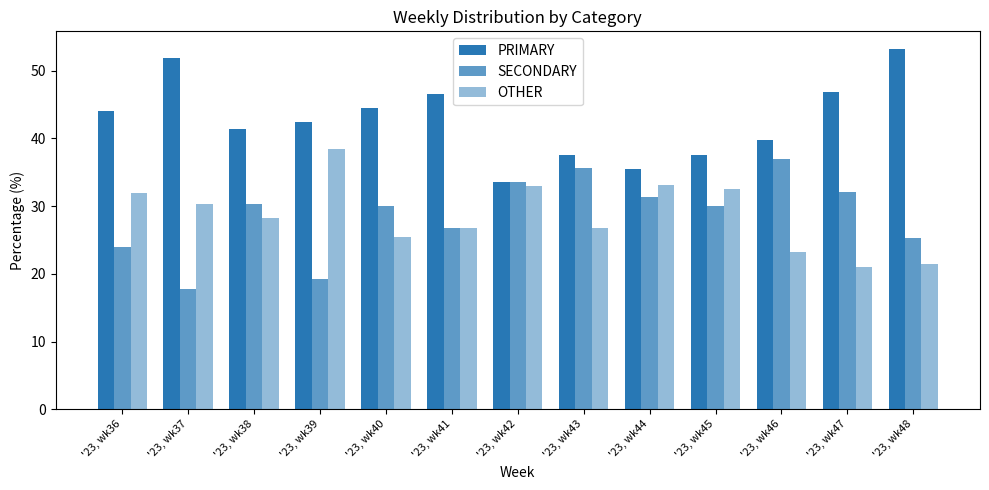

How many data points in OTHER are above 28?

7